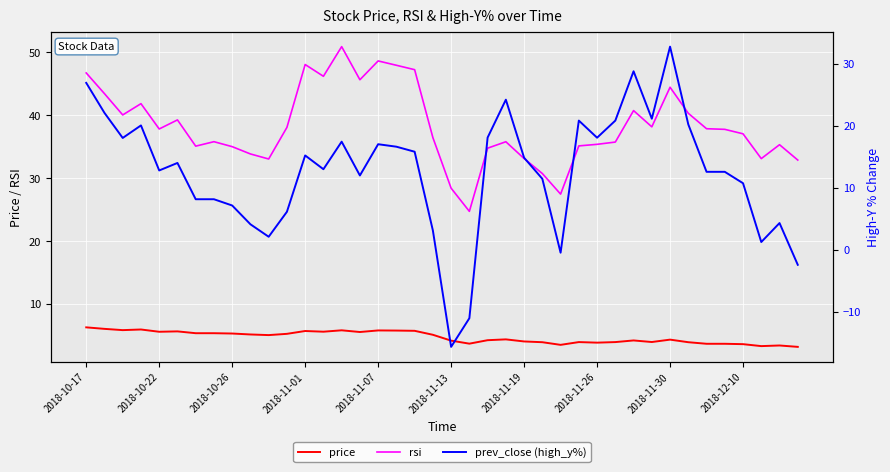

The price series shows 7.8 at 2018-11-07. True or false?

False